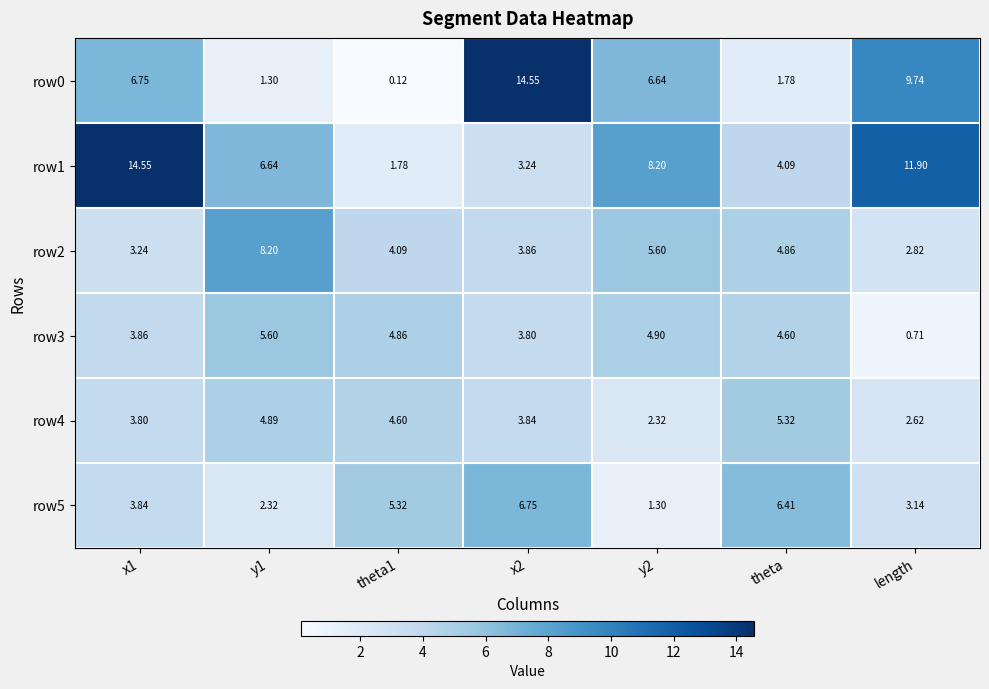

At which label is row2 closest to 5?

theta